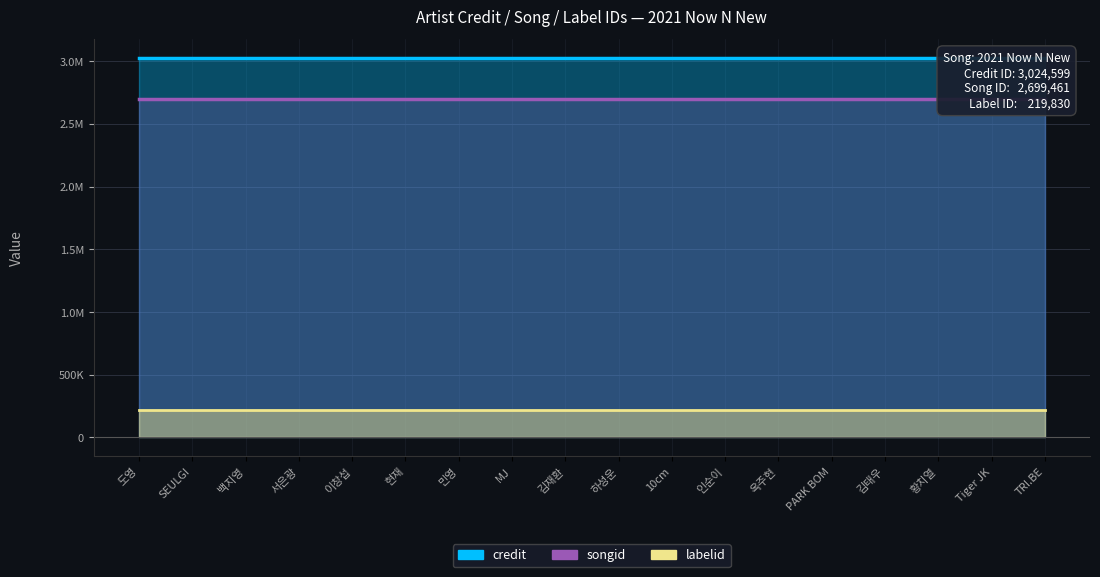

What is the minimum value for credit?

3024599